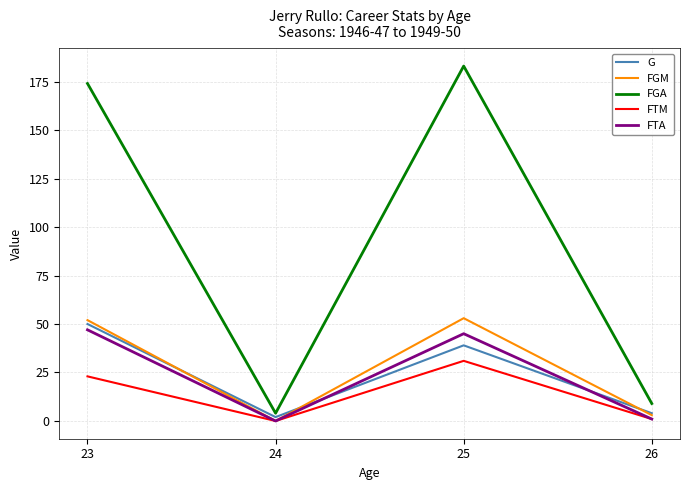

Is the value of FGM at 23 greater than the value of FTM at 24?

Yes